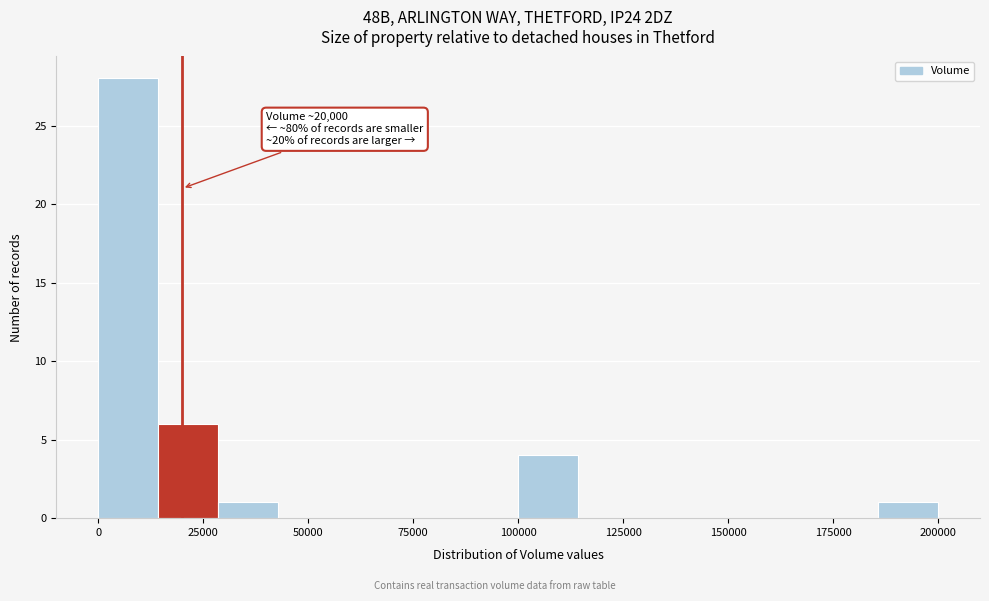

Read against the x-axis, roughly where is the centre of the tallest bar?

5000